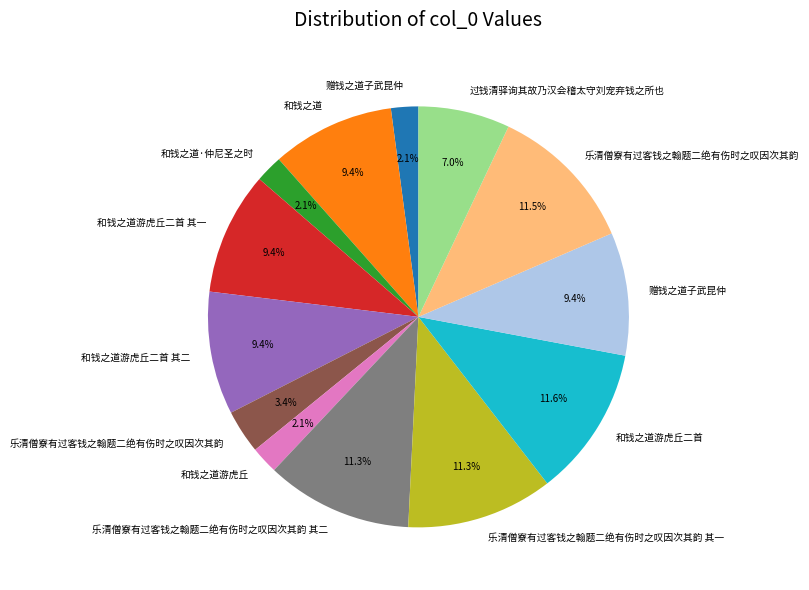

Does any single category account for the majority?

No